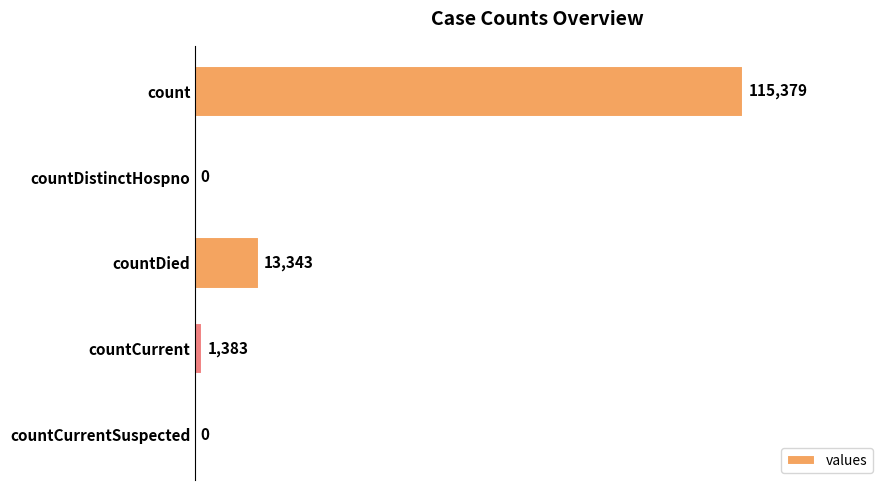

Does the chart contain stacked bars?

No